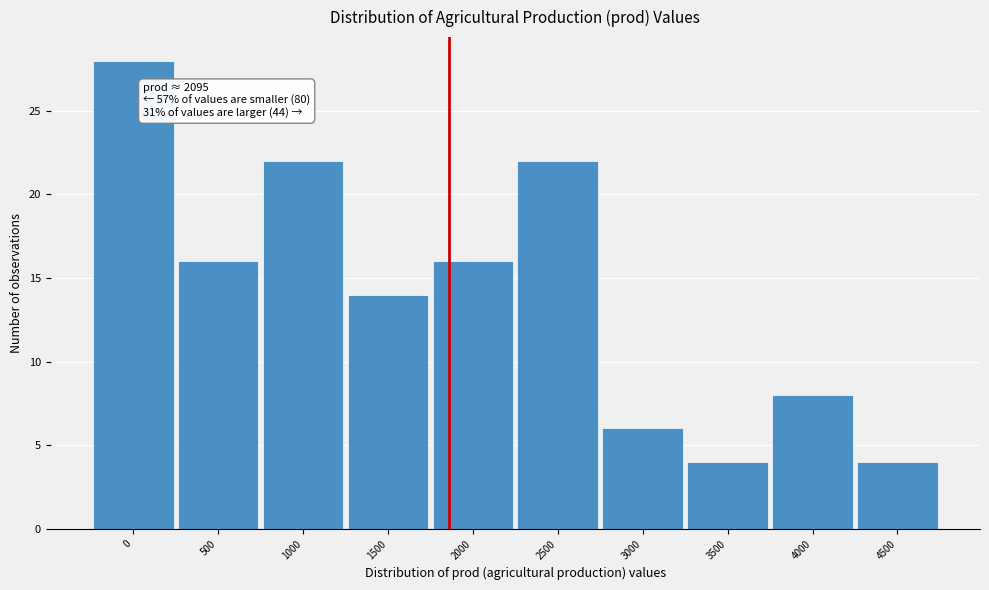

Reading left to right, extract all data points from this chart.

28	16	22	14	16	22	6	4	8	4